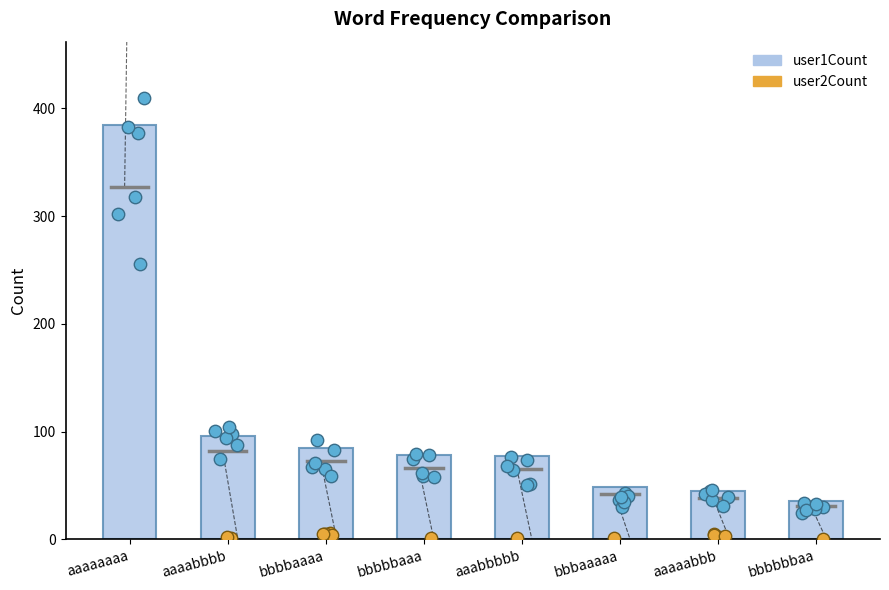

What is the ratio of the value at aaaaabbb to the value at aaabbbbb?

0.6